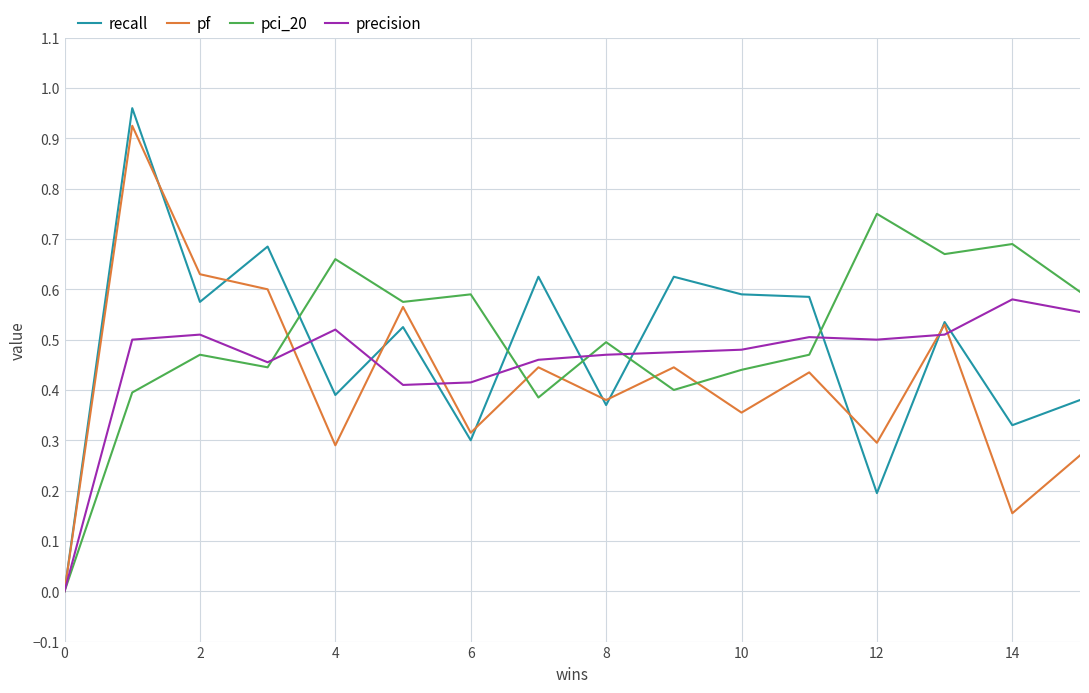

Which series has the widest spread of values?

recall